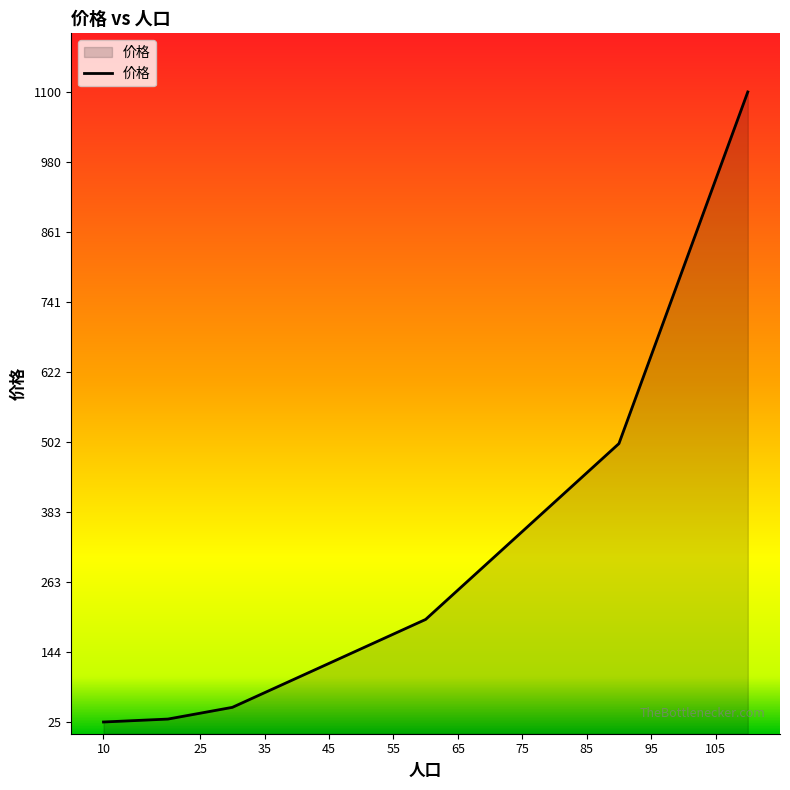

What is the maximum value shown in the chart?

1100